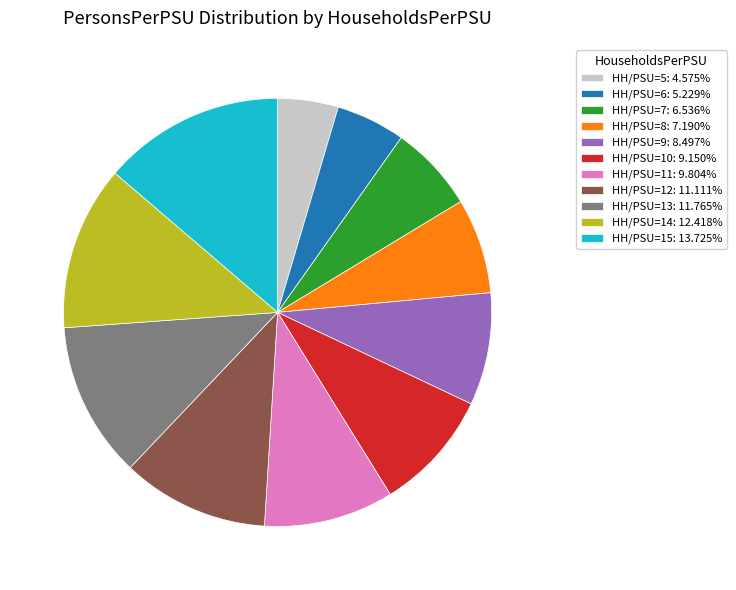

Count the number of slices in the pie.

11